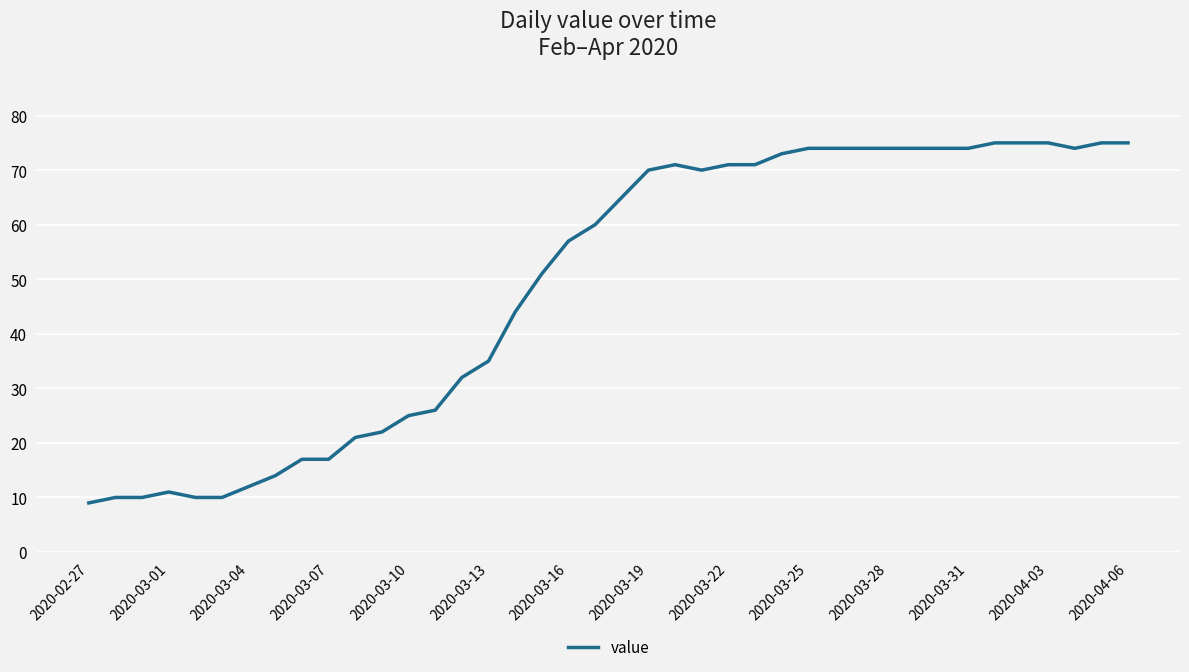

What is the greatest value displayed?

75